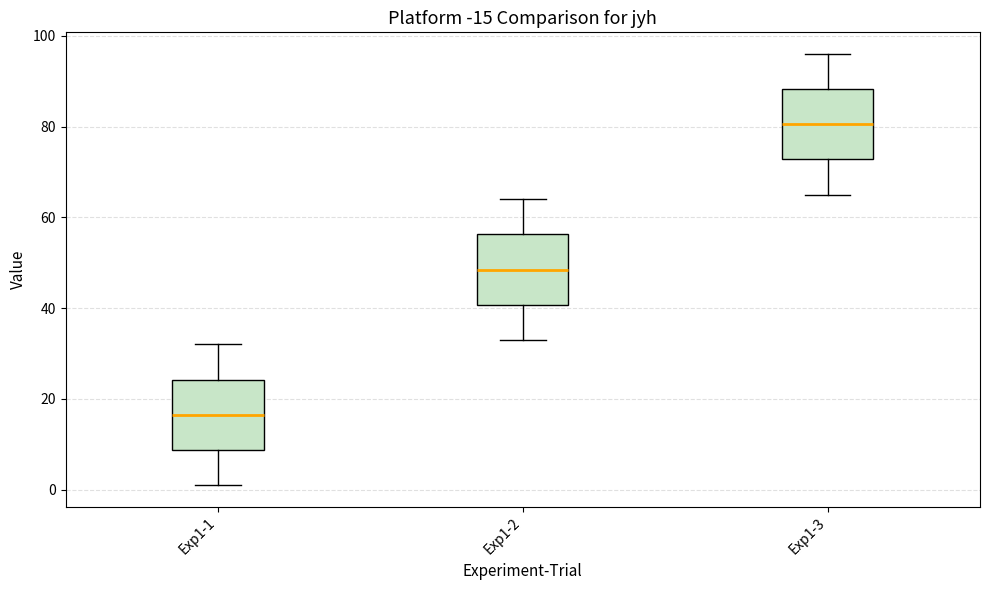

Reading left to right, transcribe this box plot: for each box, give where its median line is, the range the box spans, and where its two whiskers end, as read against the y-axis. The values are not printed on the chart, so give them approximately, as read against the axis.

Exp1-1: median 16, box 8 to 24, whiskers 2 to 32
Exp1-2: median 48, box 40 to 56, whiskers 34 to 64
Exp1-3: median 80, box 72 to 88, whiskers 66 to 96